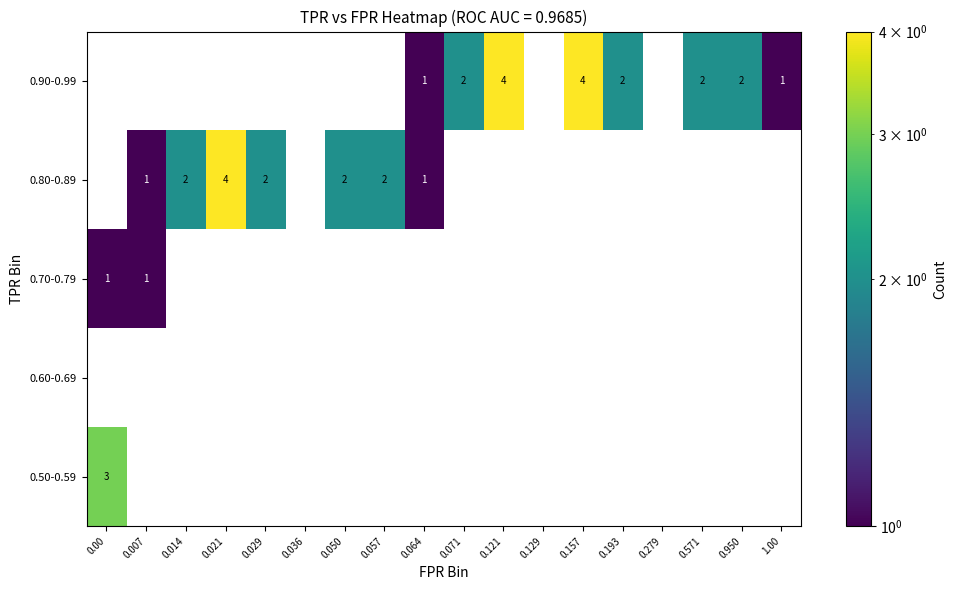

True or false: 0.80-0.89 has a value of 4 at 0.021.

True